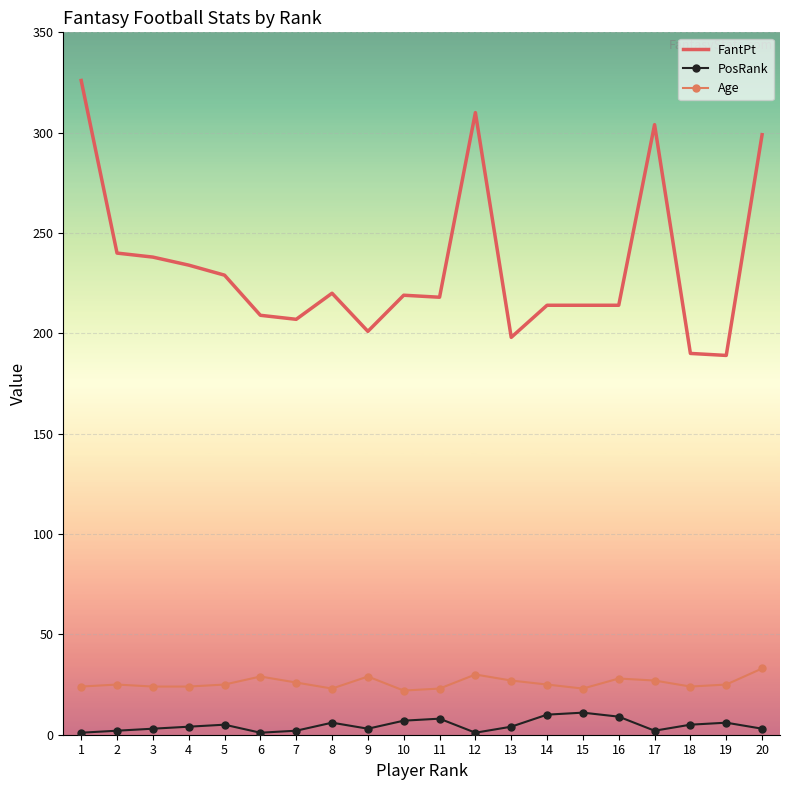

Which series has the largest total across all categories?

FantPt